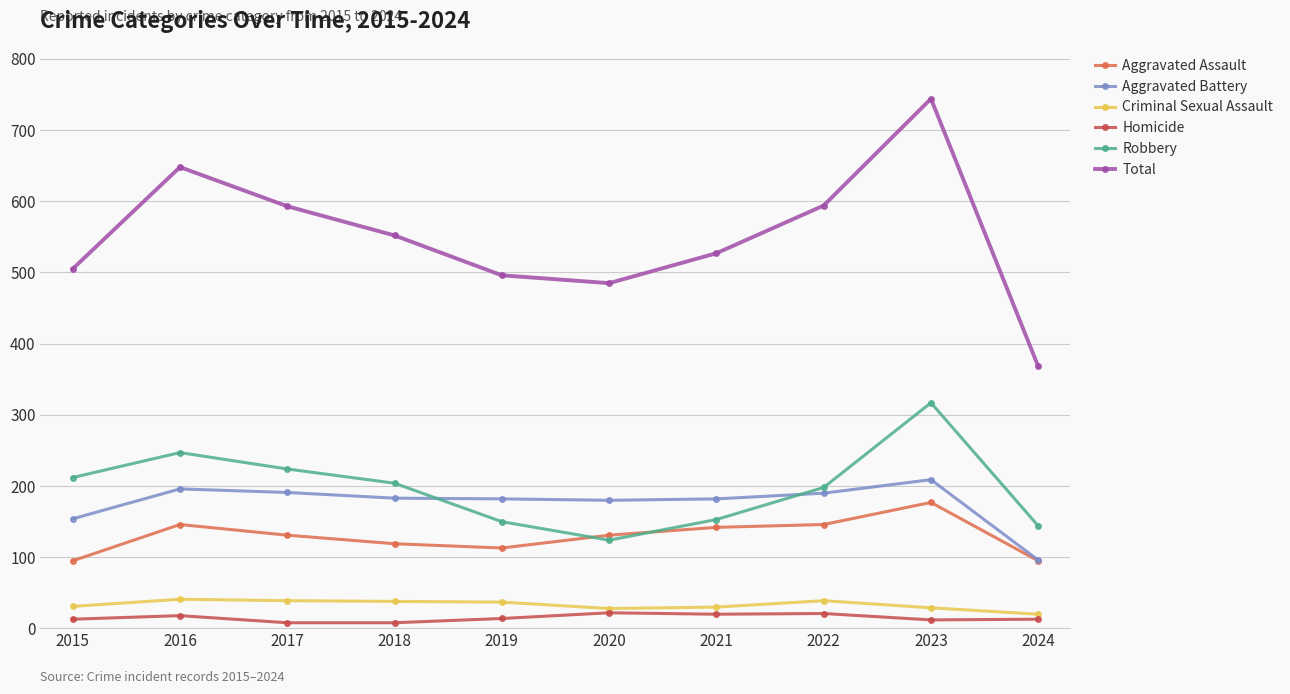

How many values in the Aggravated Assault series are below 131?

4